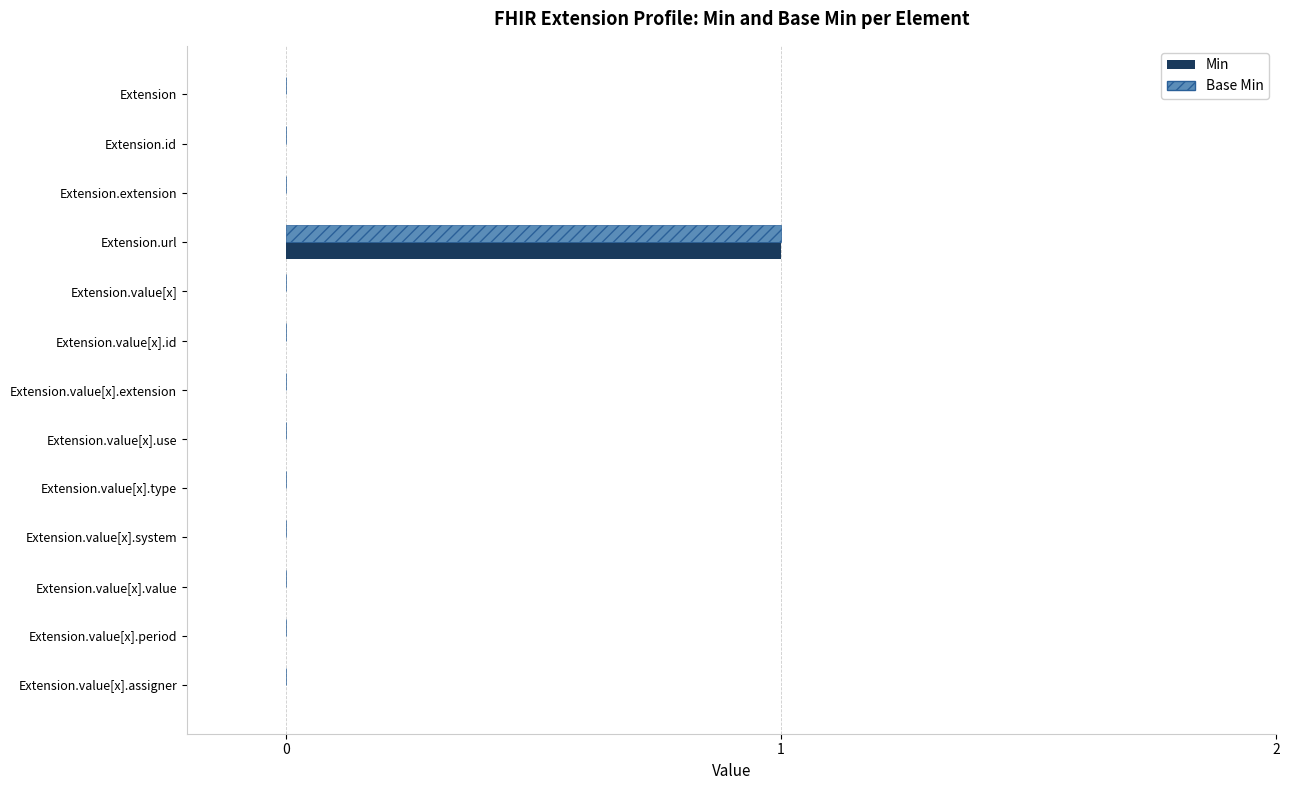

Which label corresponds to the largest value in the chart?

Extension.url